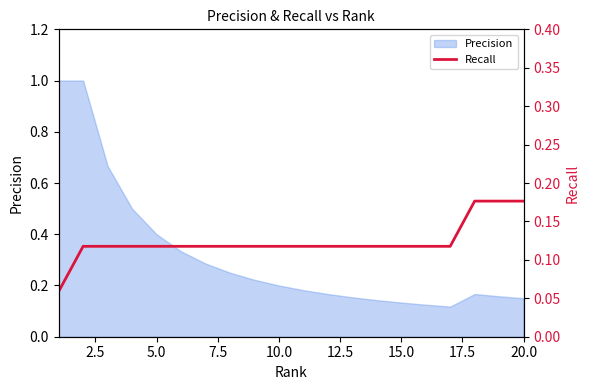

What is the maximum value for Precision?

1.0